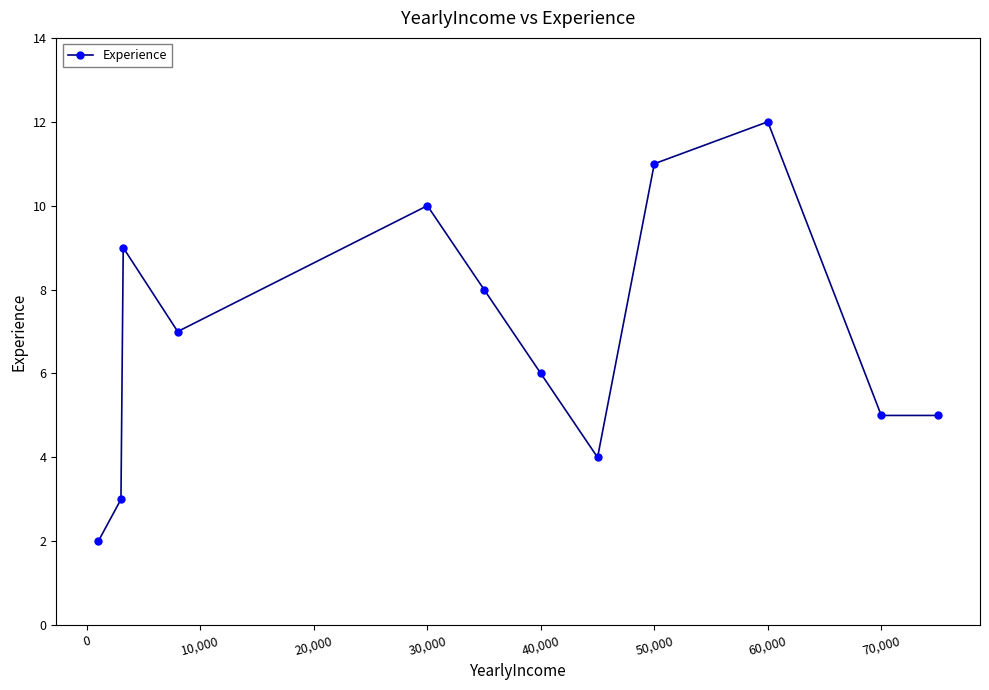

True or false: the data has more than 0 interior local peaks.

True